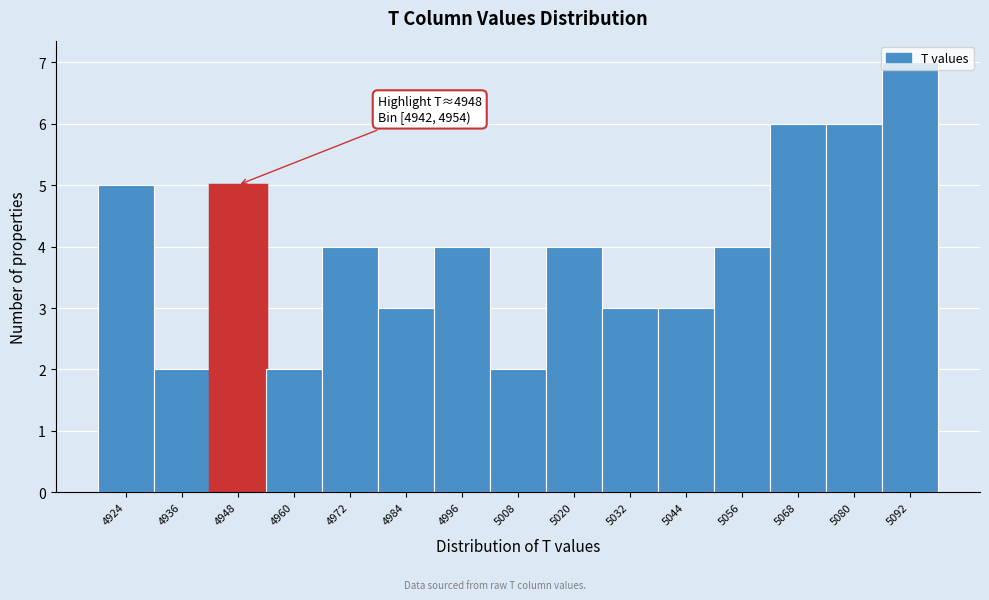

Which range on the x-axis has the tallest bar?

5086 to 5098